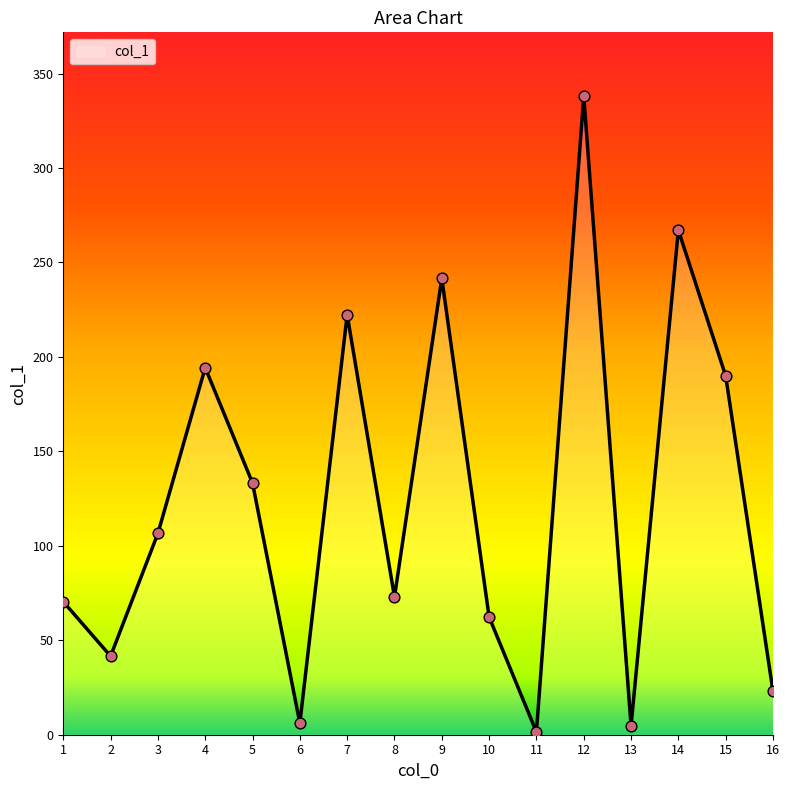

What is the ratio of the value at 1 to the value at 2?

1.7